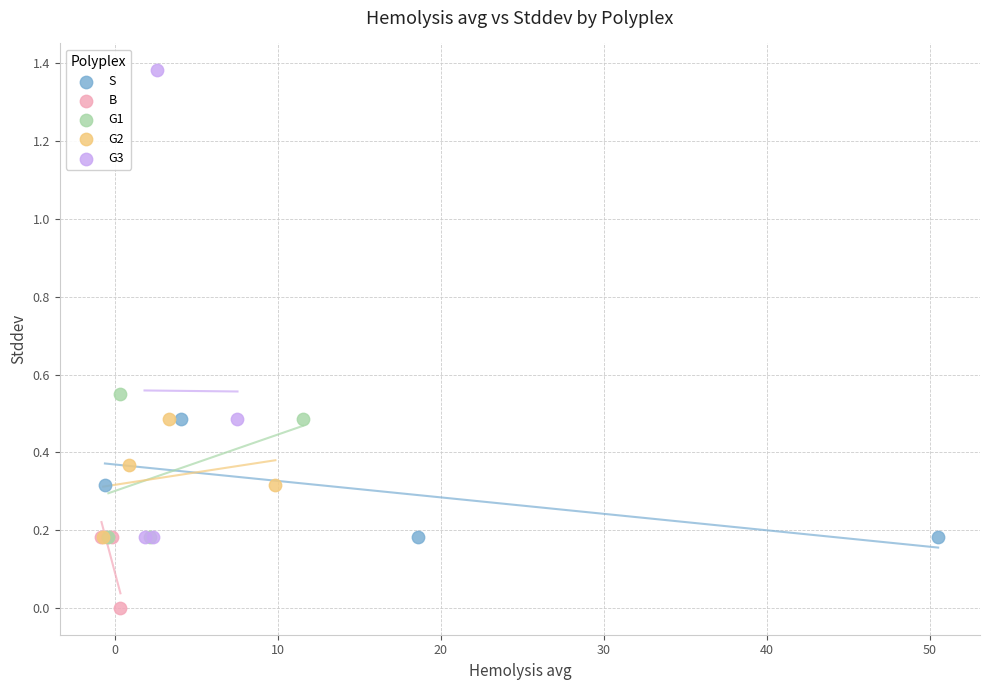

Which series has the largest Y range (max minus min)?

G3